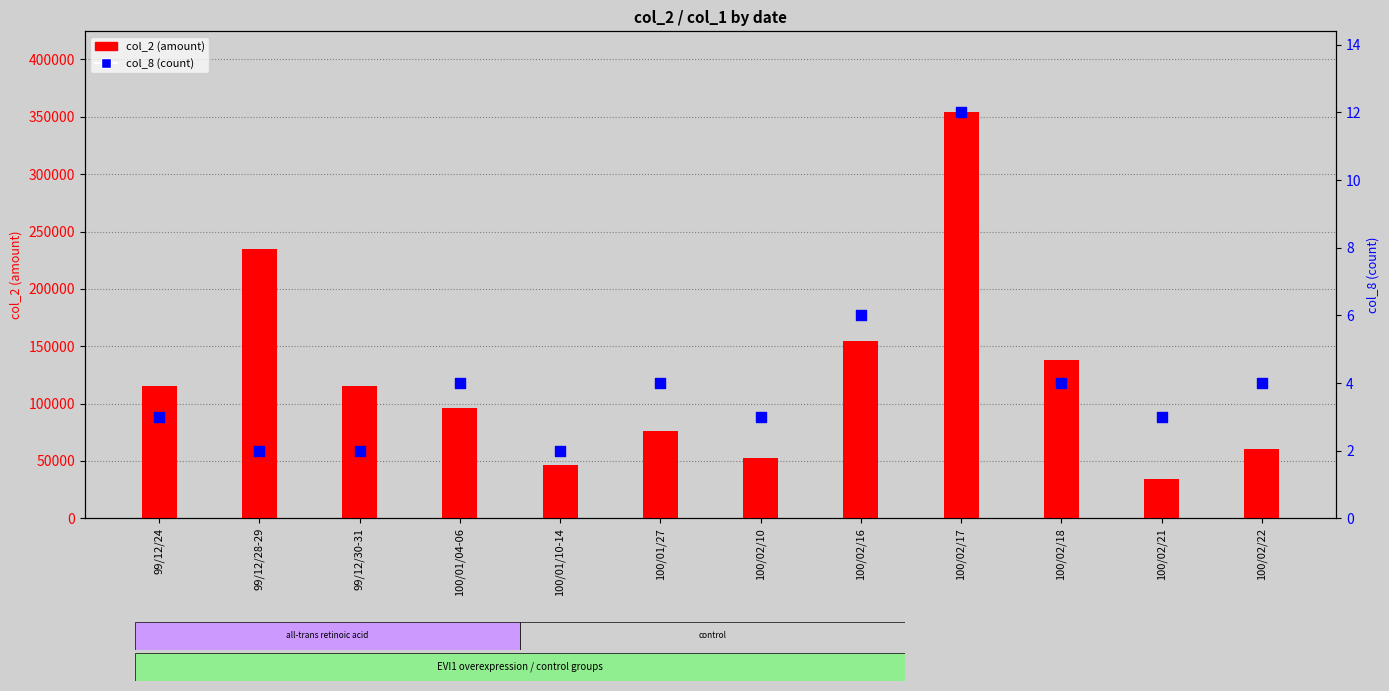

What is the total value across all series at 100/02/21?

34603